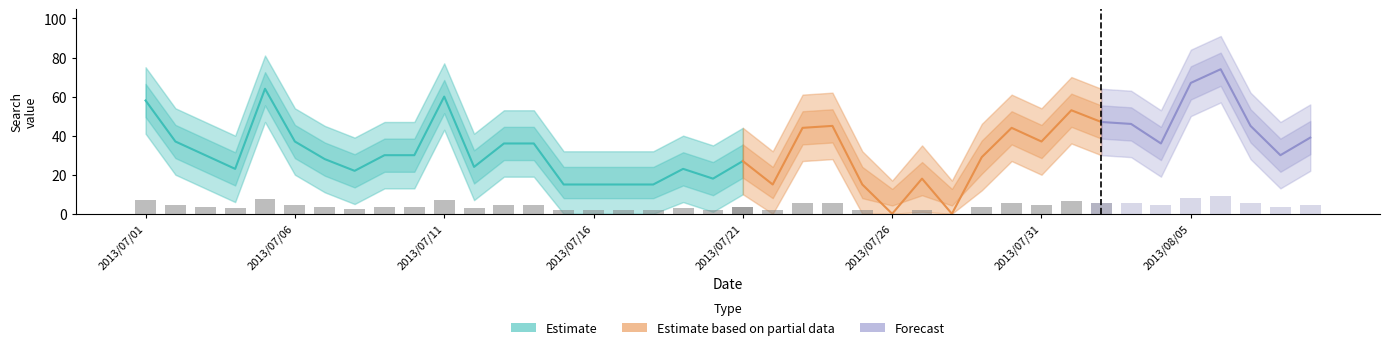

Where does the value_lower series first go above 13?

2013/07/01